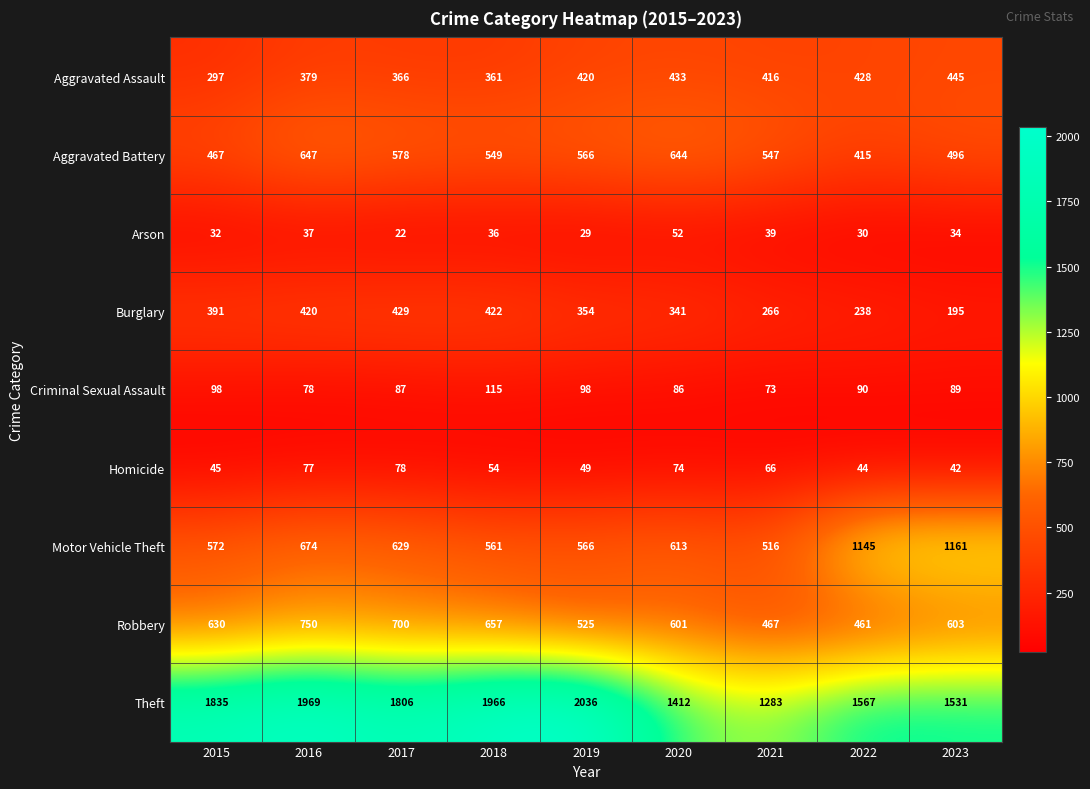

Rank the categories by Robbery value from lowest to highest.

2022, 2021, 2019, 2020, 2023, 2015, 2018, 2017, 2016